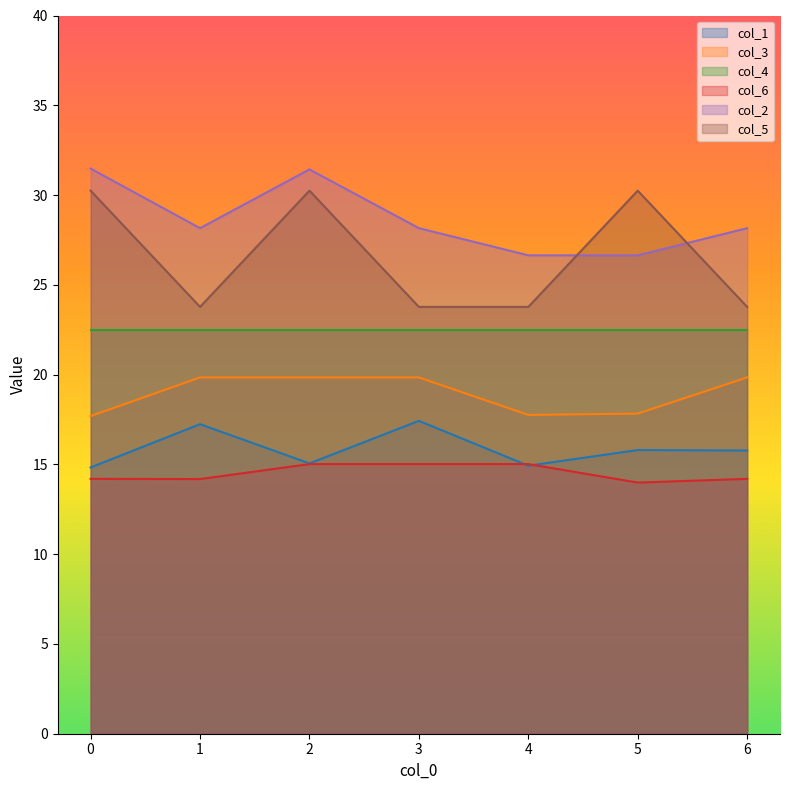

Which series has the widest spread of values?

col_5